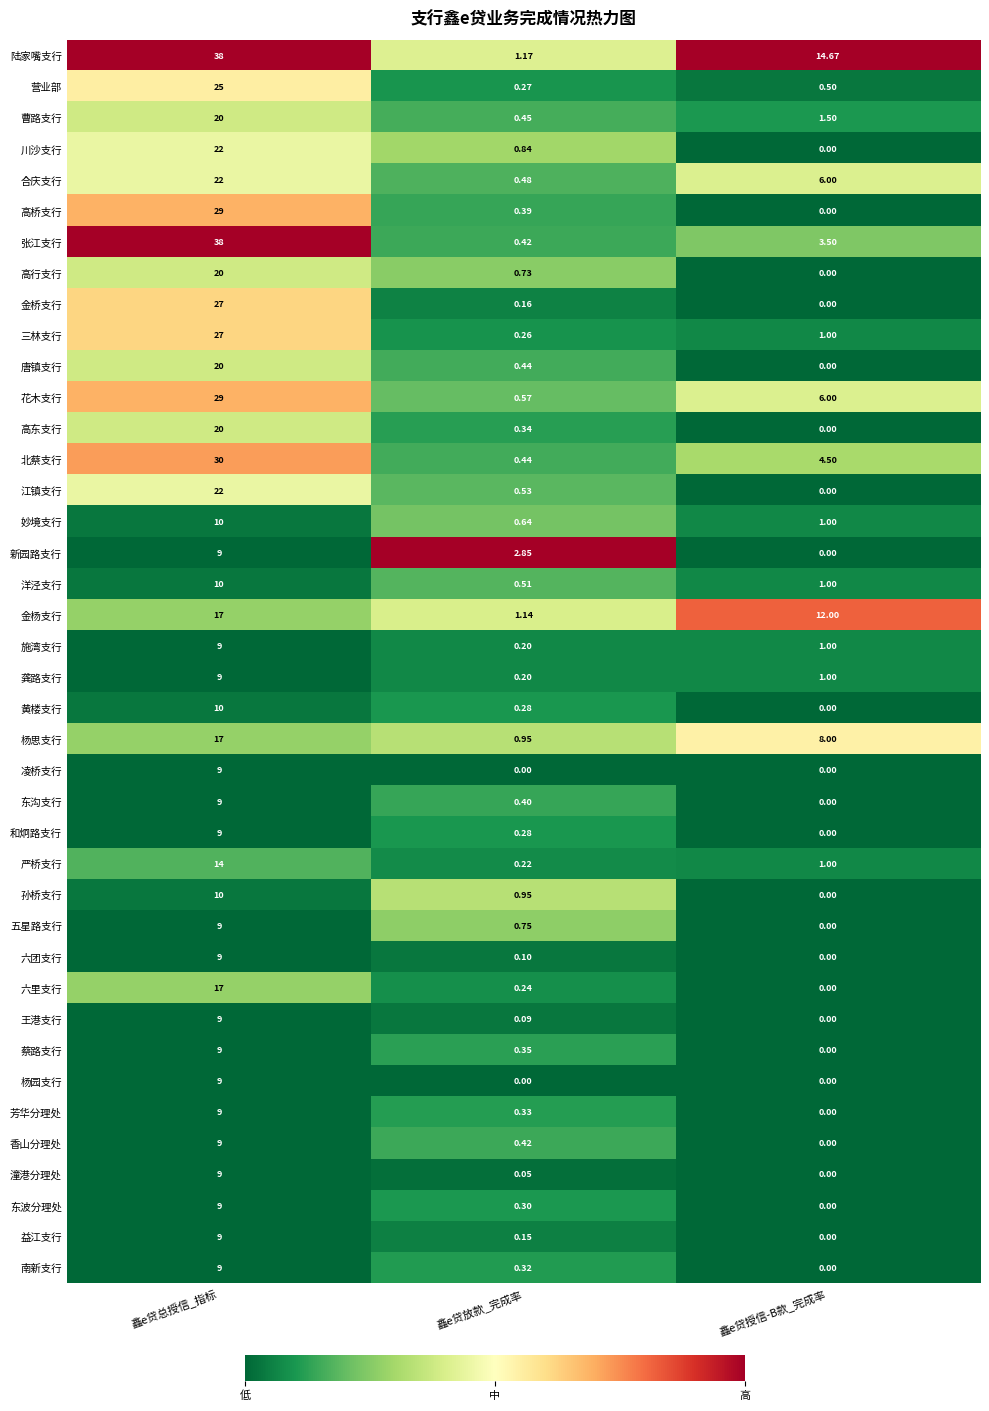

Which series has the largest total across all categories?

陆家嘴支行